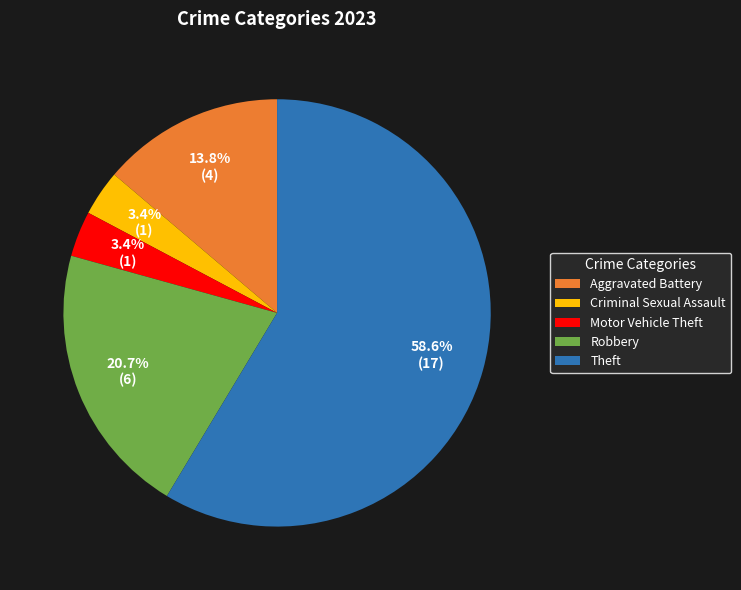

Is there a majority slice in this chart?

Yes